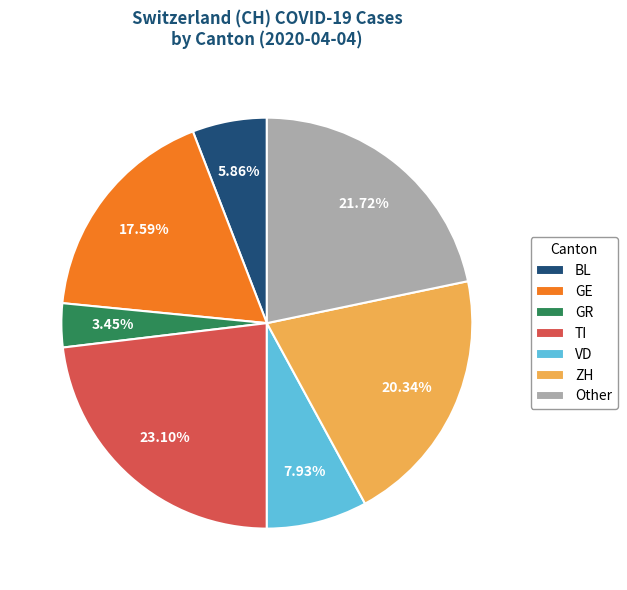

Rank the categories by value from highest to lowest.

TI, Other, ZH, GE, VD, BL, GR